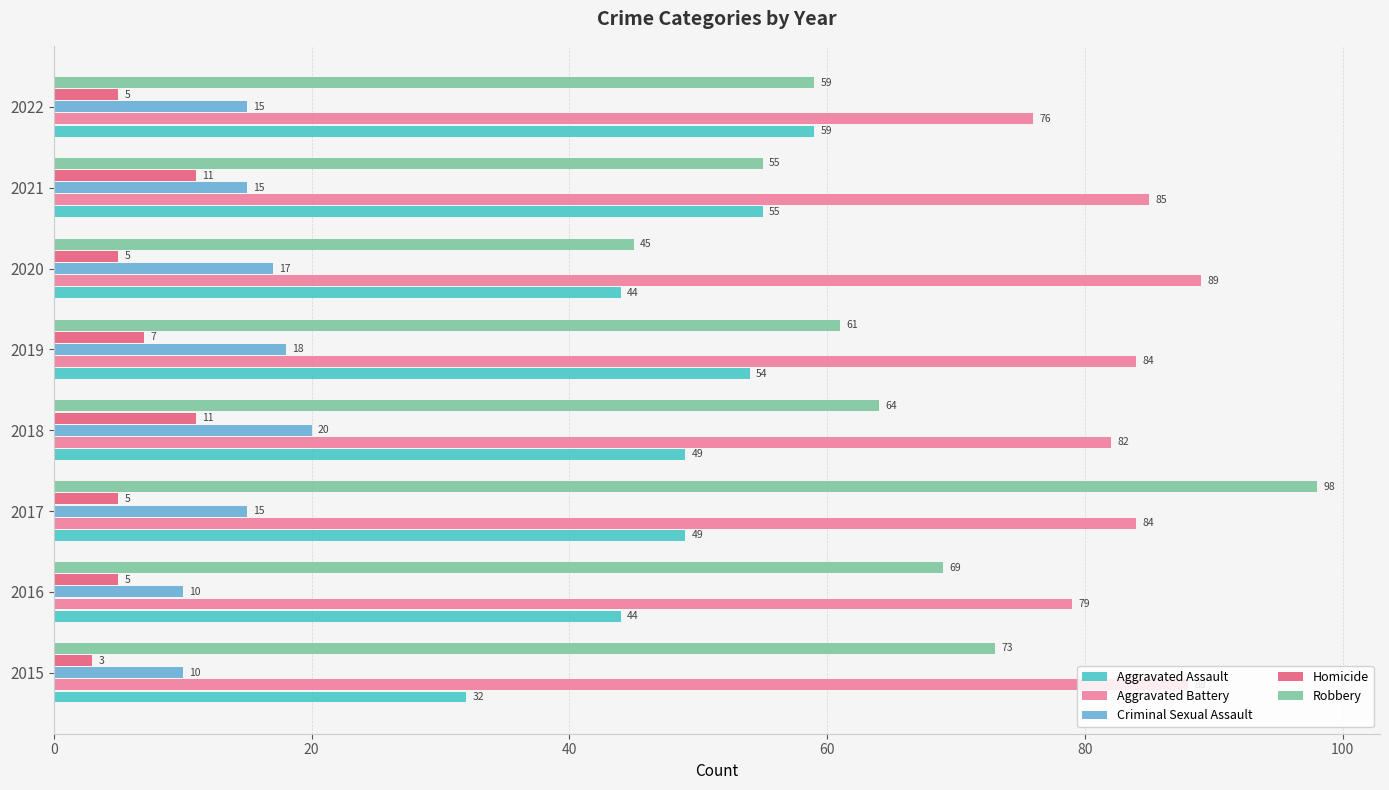

Which series has the largest range (max minus min)?

Robbery